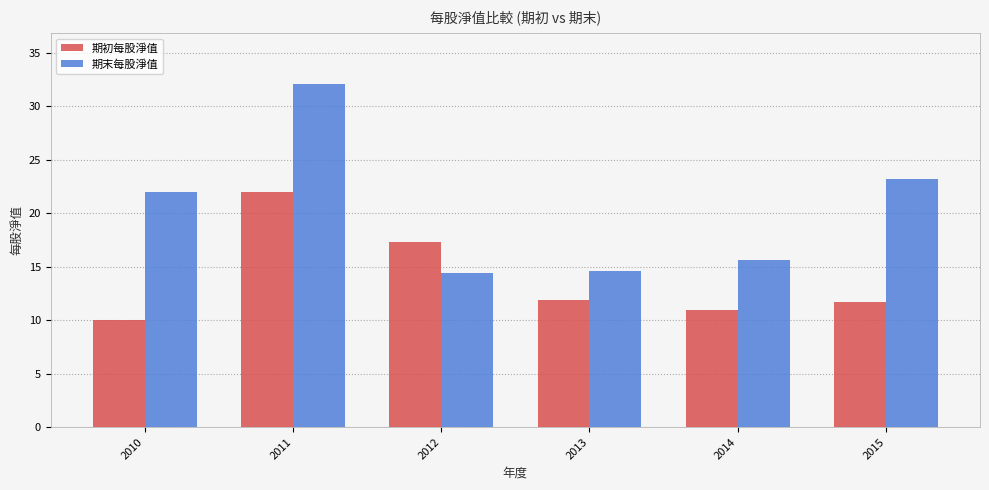

How many categories are shown in the chart?

6